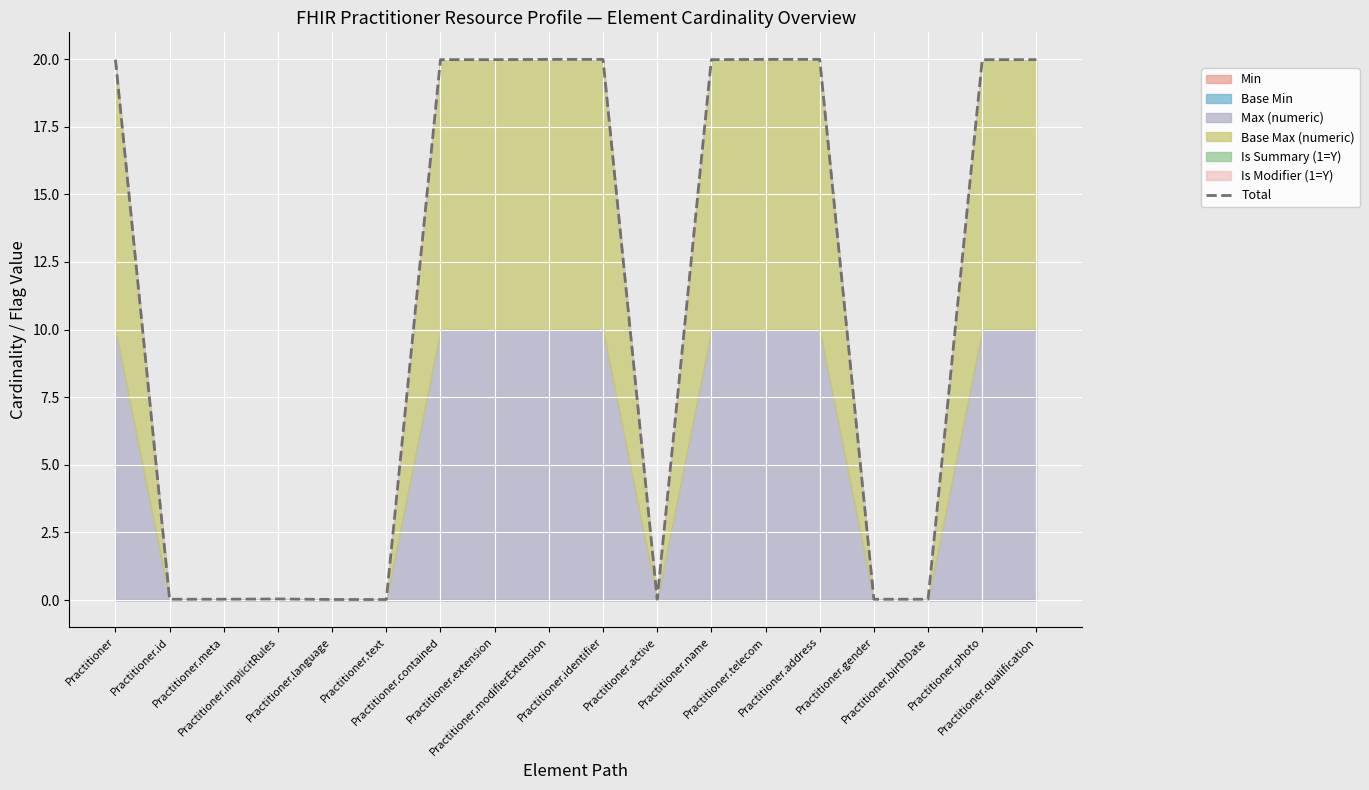

True or false: the data shows 0.0 at Practitioner.language.

True